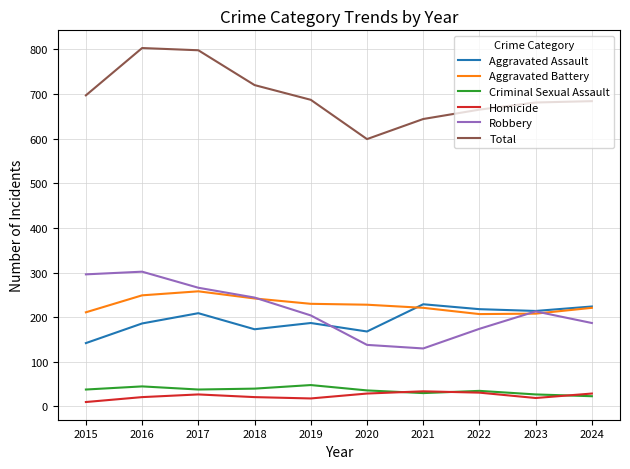

What is the difference between the Robbery values at 2022 and 2016?

128